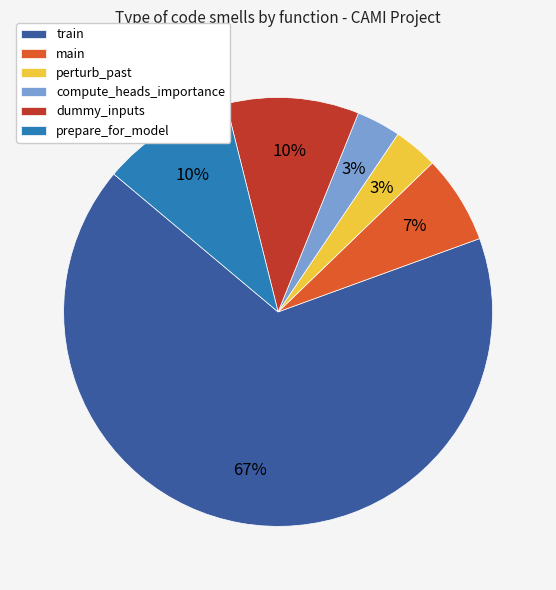

What is the majority slice?

train